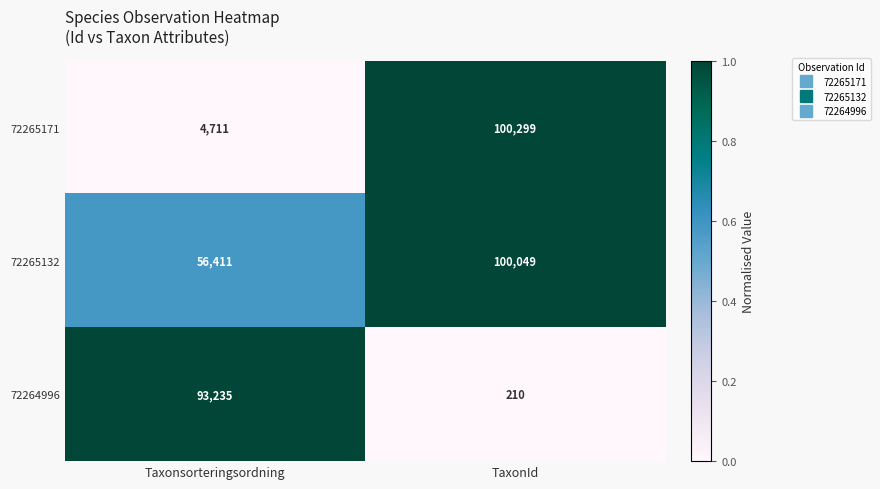

What is the total value across all series at TaxonId?

200558